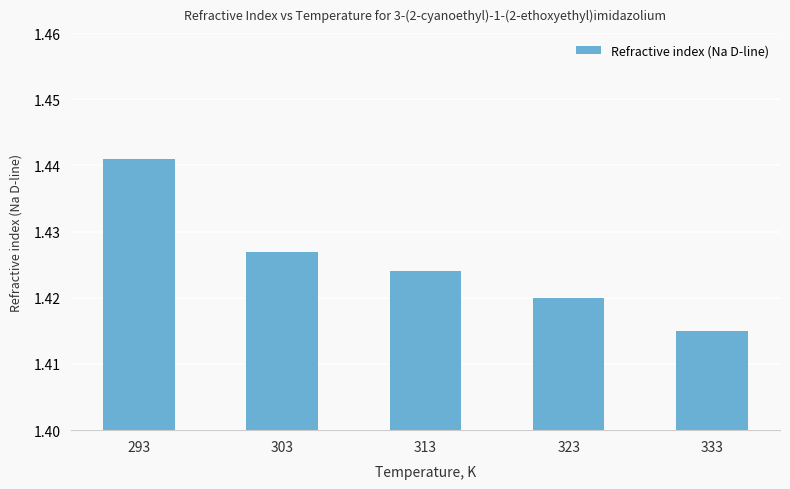

Which has a higher value, 323 or 303?

303